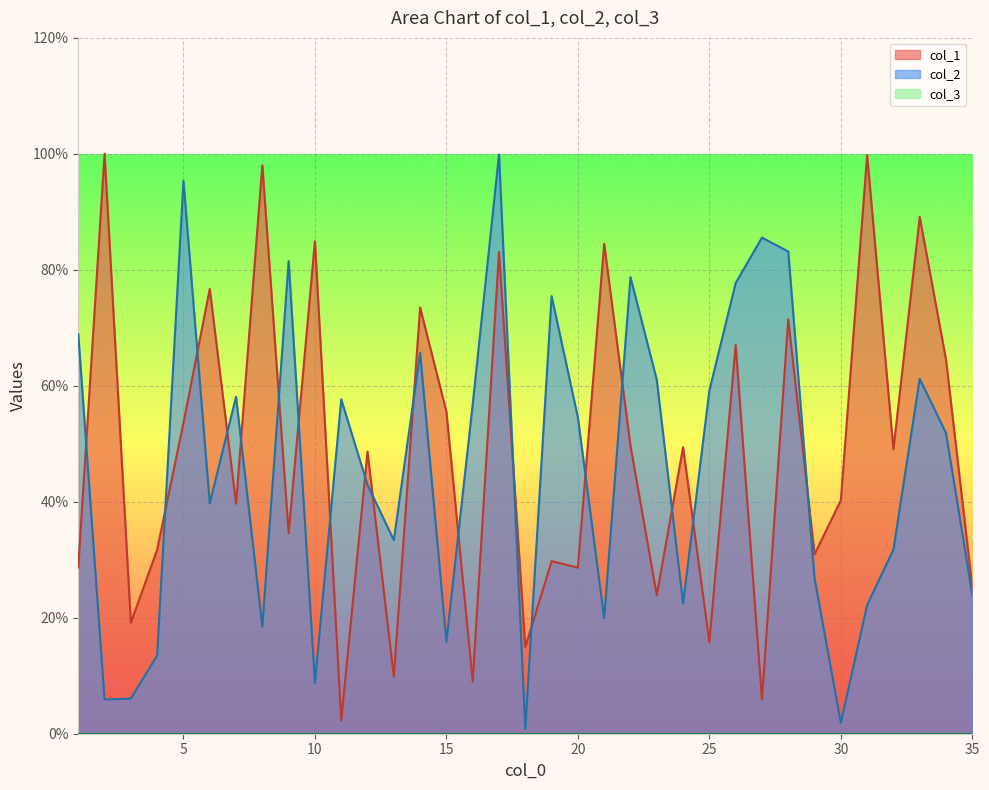

What is the difference between the highest and lowest values at 24?

27.0